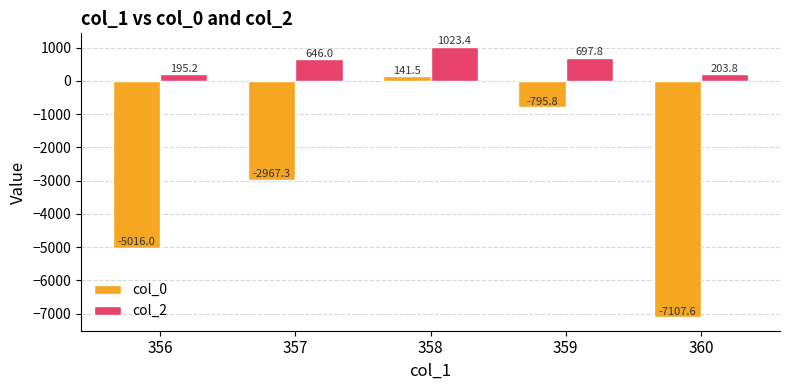

The col_0 series shows -5016.0 at 356. True or false?

True